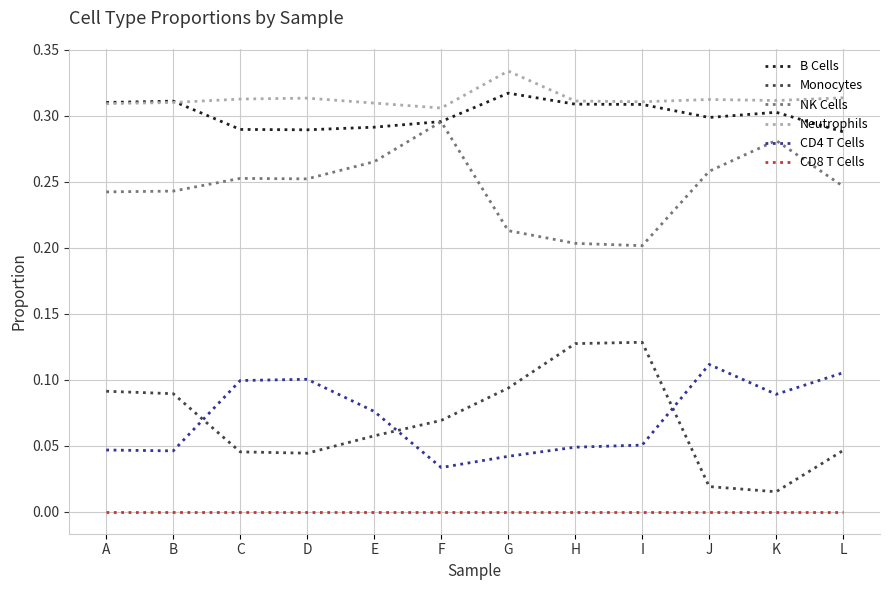

Which series has the largest range (max minus min)?

Monocytes